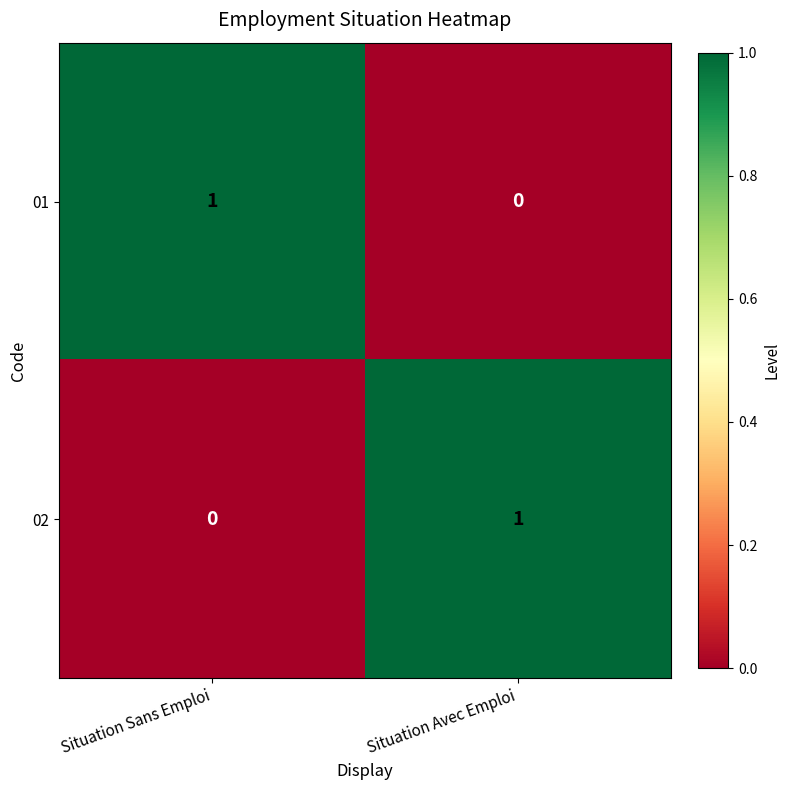

List the labels in order of 02 value, largest first.

Situation Avec Emploi, Situation Sans Emploi